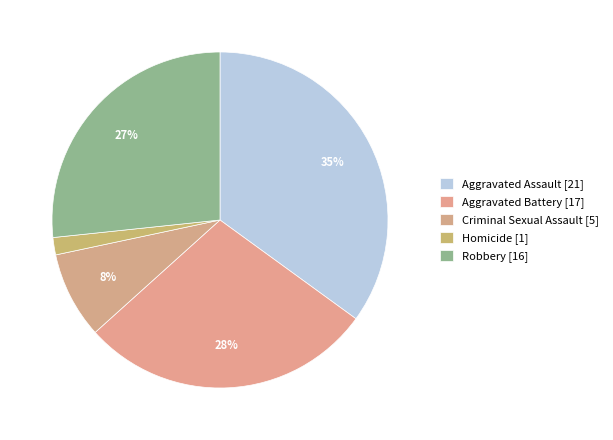

Is the sum of Homicide and Aggravated Battery greater than half?

No